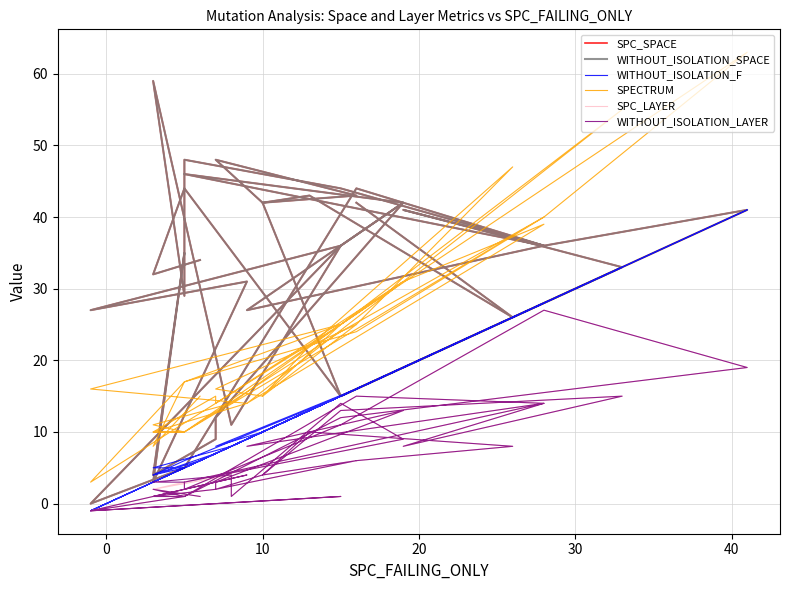

Is the value of WITHOUT_ISOLATION_SPACE at 17 greater than the value of SPC_SPACE at 37?

No